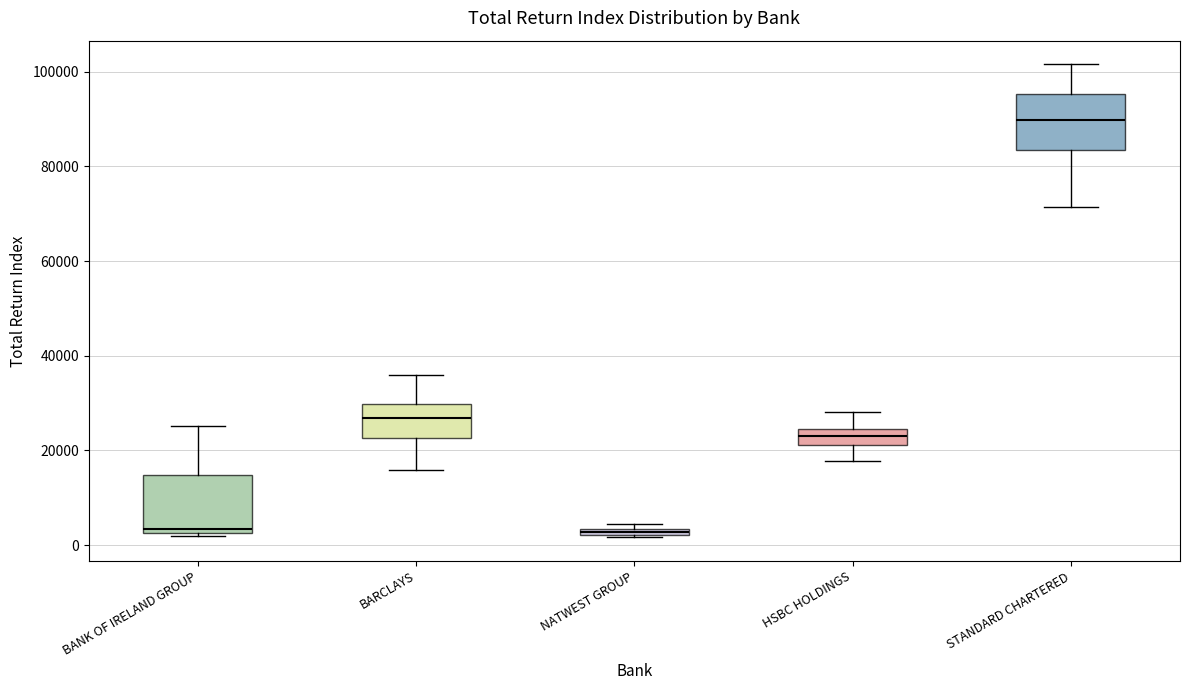

Where is the upper edge of the box for BARCLAYS on the y-axis? The values are not printed on the chart, so give them approximately, as read against the axis.

30000